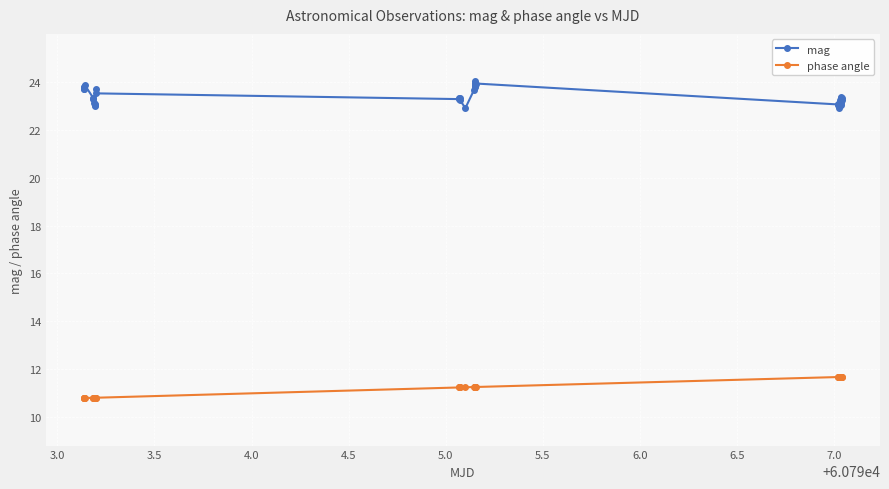

How many lines are shown in the chart?

2